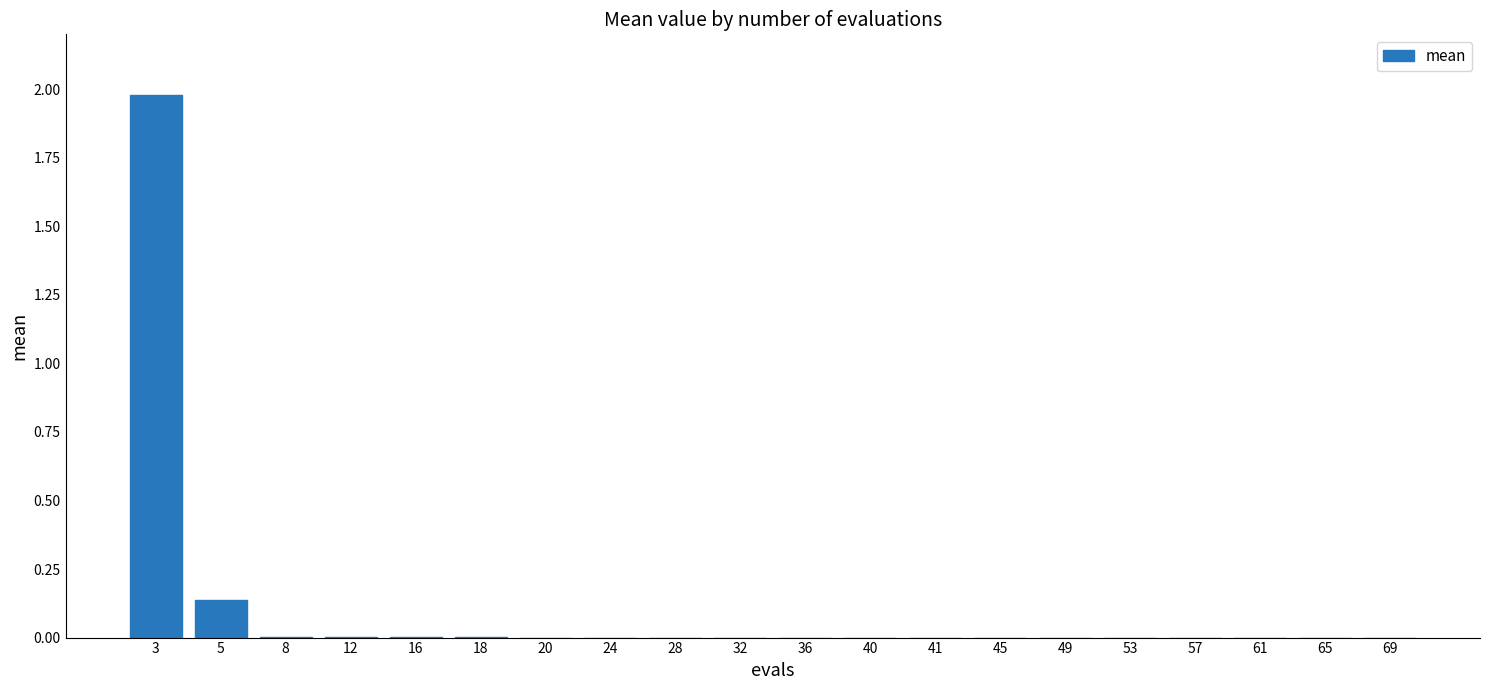

What is the sum of all values?

2.1